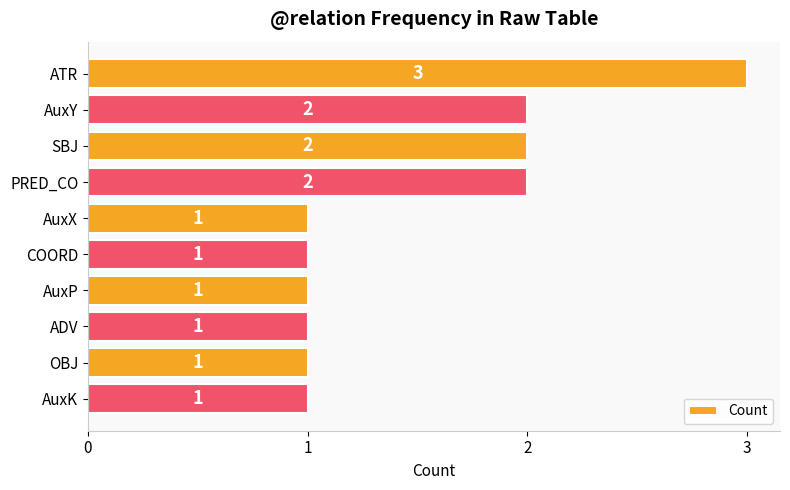

Which category has the highest value across all series?

ATR